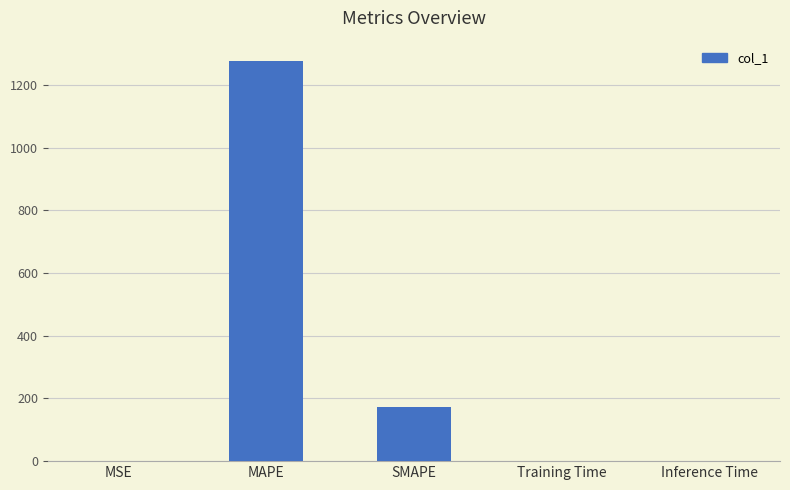

What is the maximum value shown in the chart?

1277.8